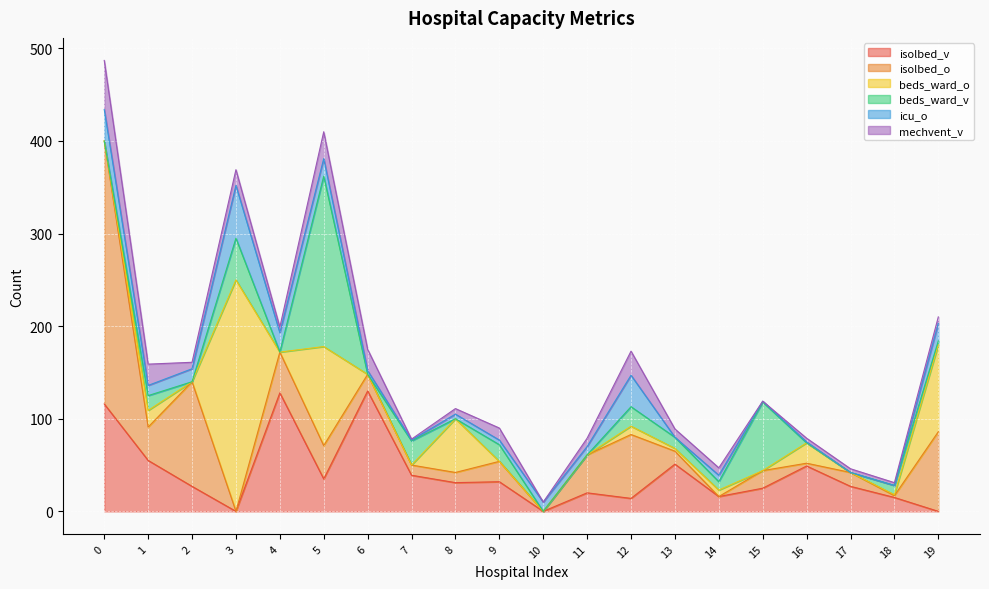

Rank the series at 19 from lowest to highest value.

isolbed_v, beds_ward_v, mechvent_v, icu_o, isolbed_o, beds_ward_o